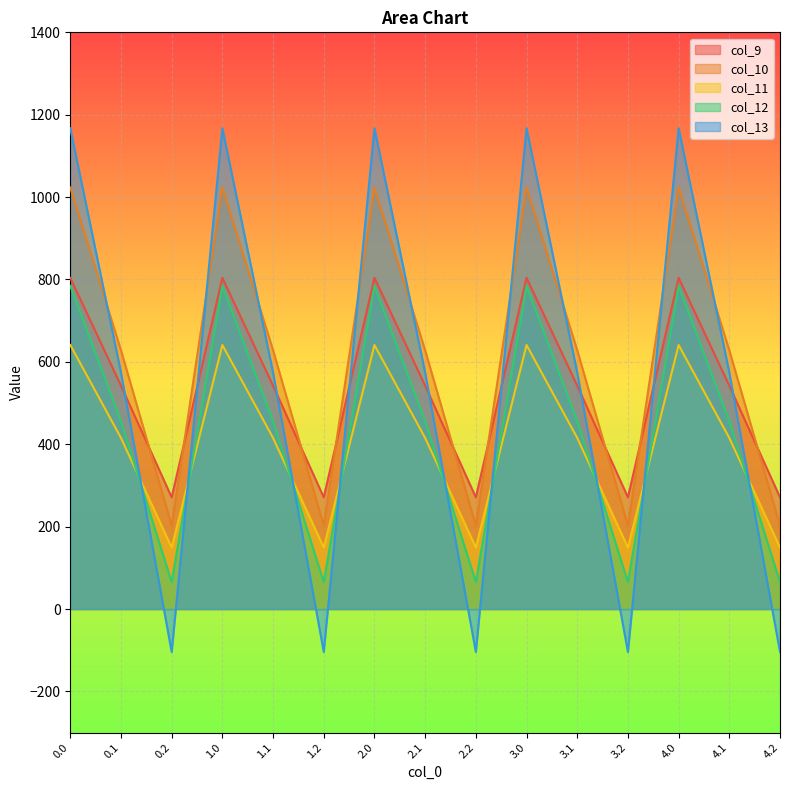

Where is the first local minimum for col_9?

0.2